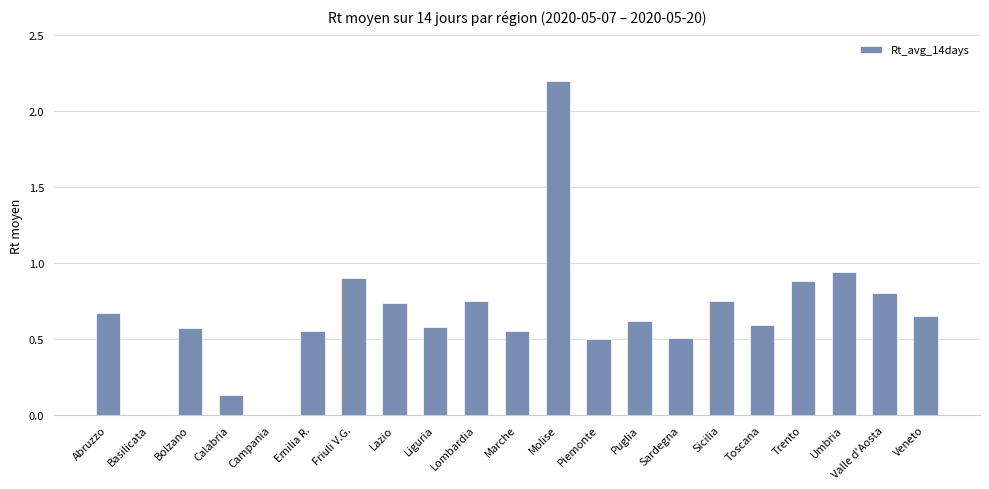

What is the greatest value displayed?

2.2